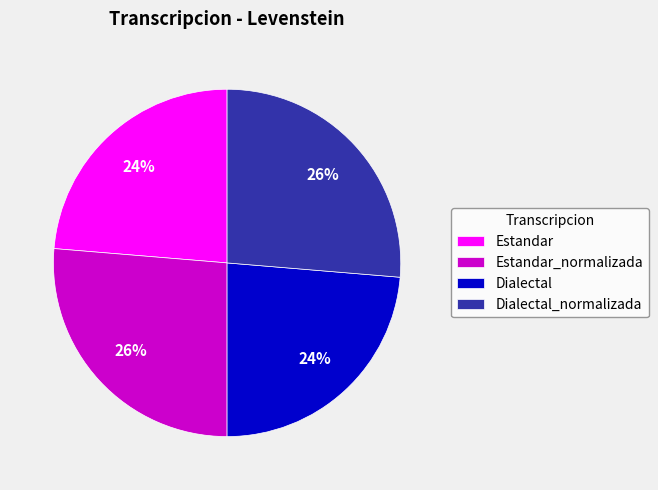

What percentage is the Dialectal slice, to the nearest percent?

24%